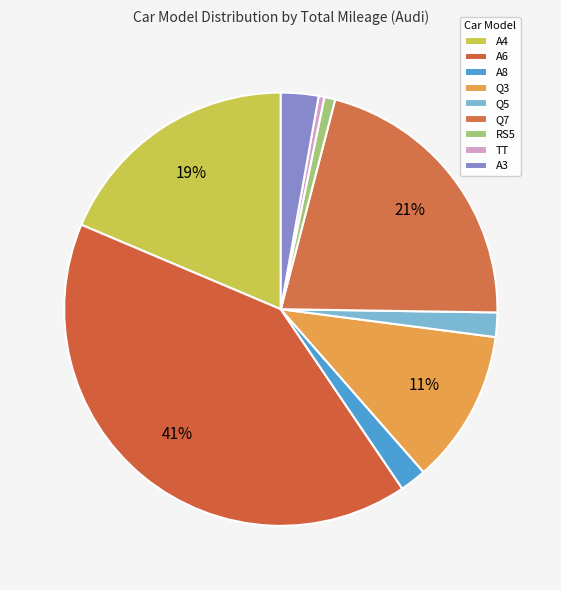

Does A4 represent more than half of the total?

No